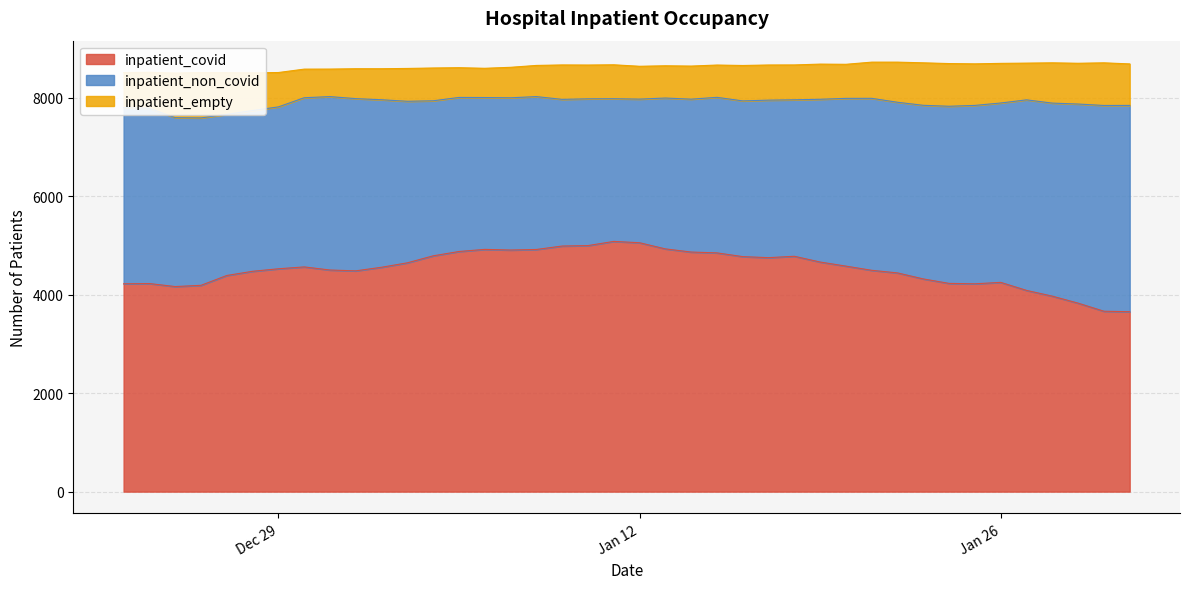

How many interior local peaks does the inpatient_covid series have?

6